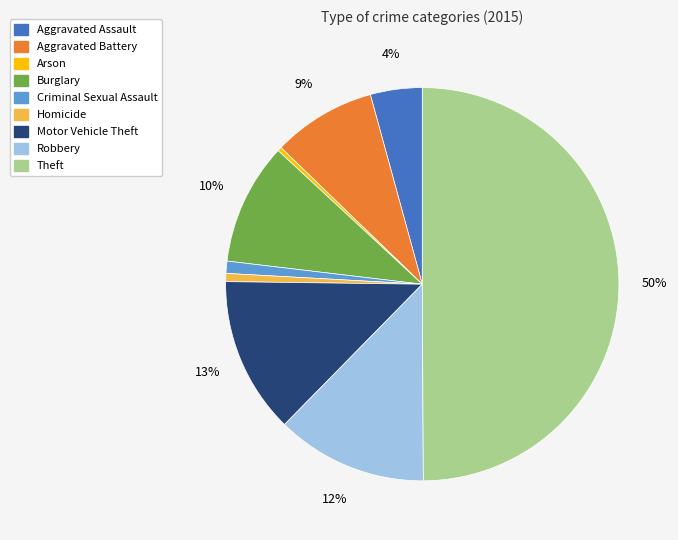

True or false: Aggravated Assault accounts for 12% of the total.

False